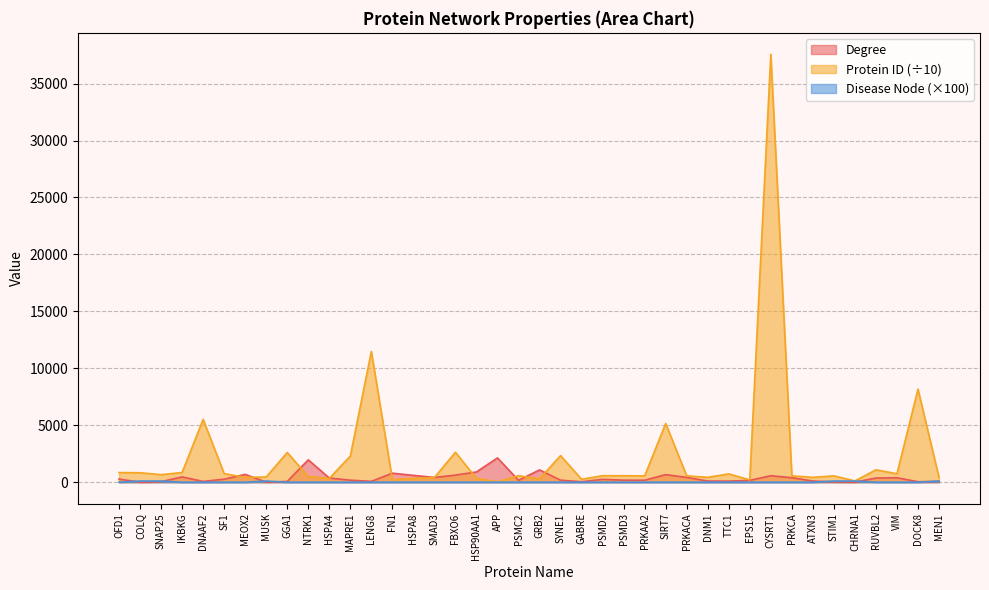

True or false: Disease Node and Protein ID cross at least once.

False